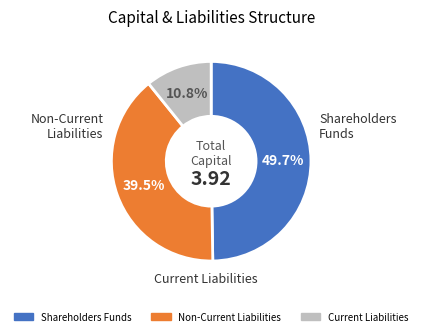

Rank the categories by value from lowest to highest.

Current Liabilities, Non-Current Liabilities, Shareholders Funds